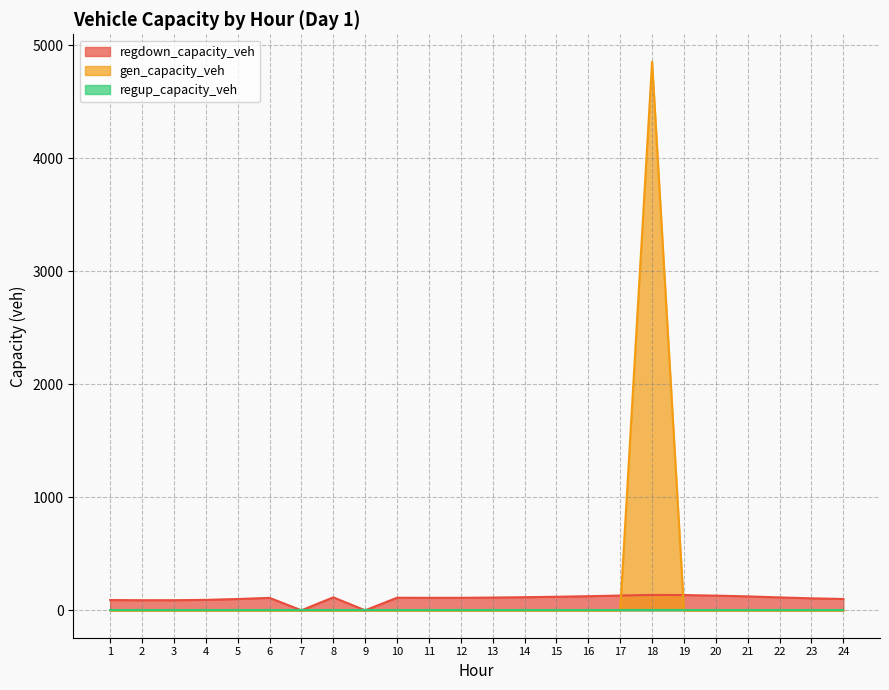

Which series has the largest range (max minus min)?

gen_capacity_veh